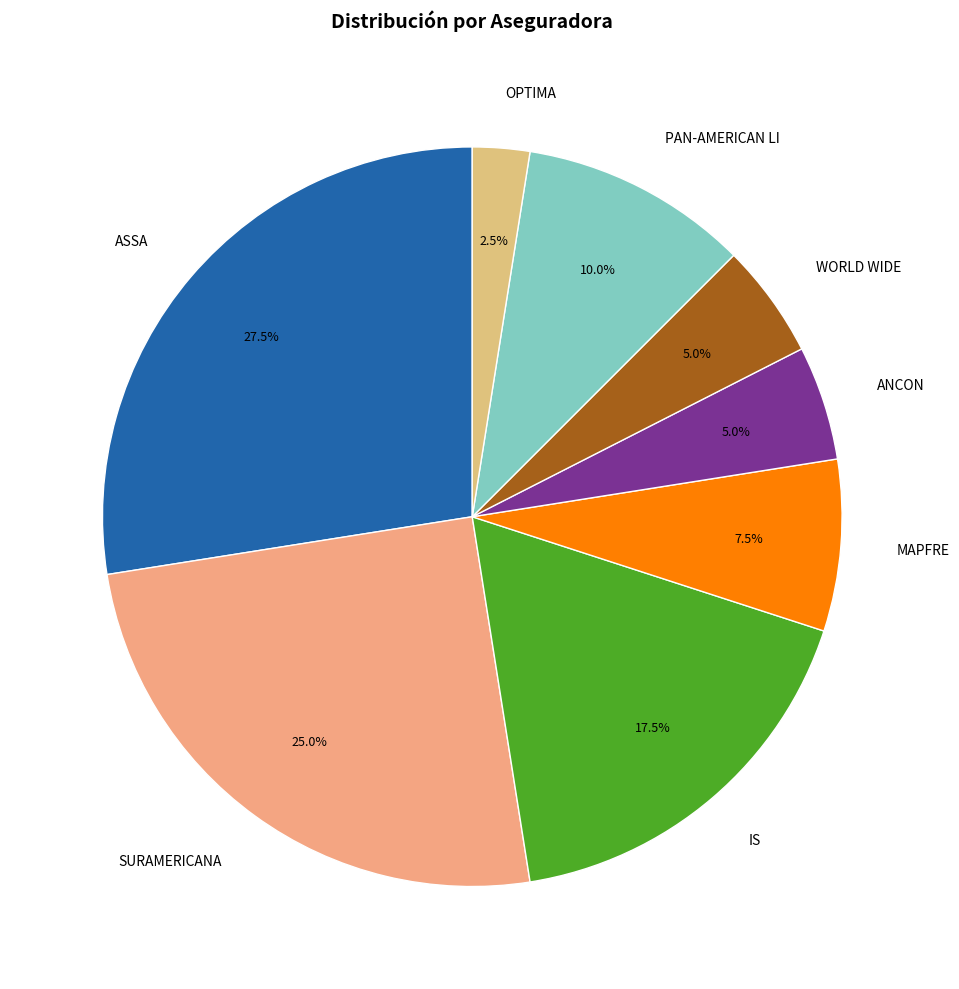

Does any single category account for the majority?

No